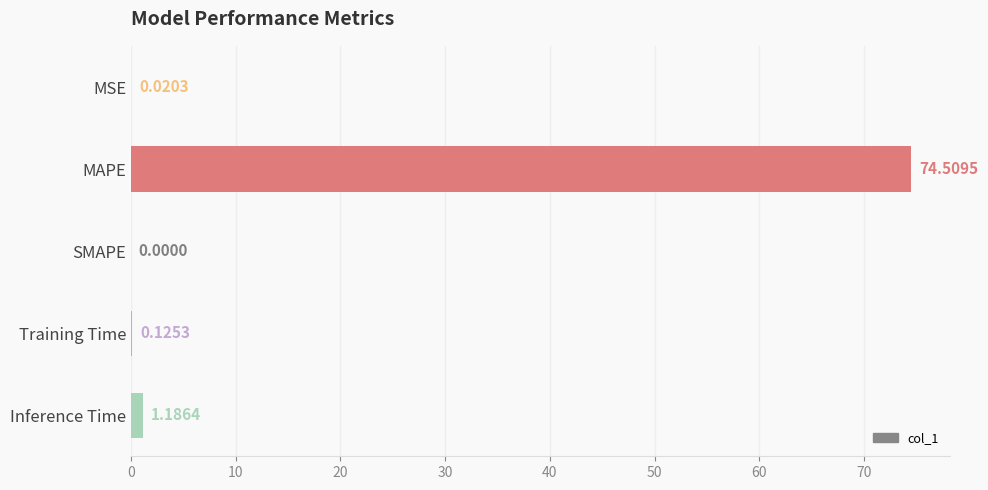

Count the number of values greater than 0.

4